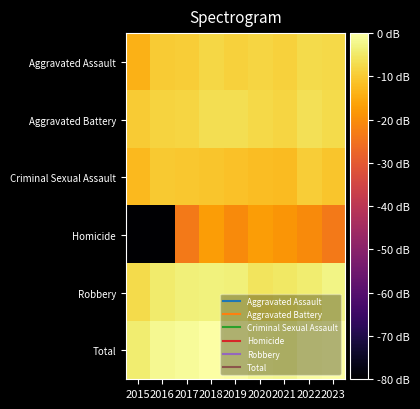

Which series has the largest total across all categories?

Total